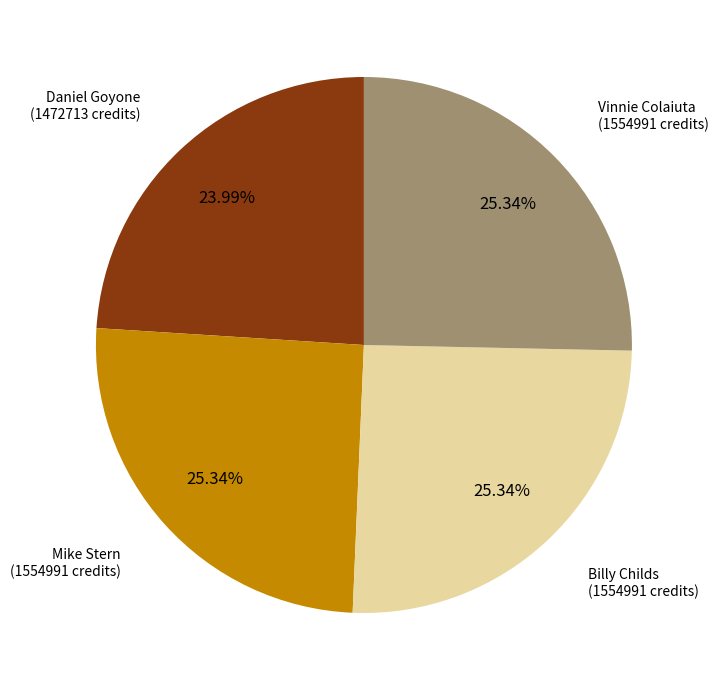

How many slices are in this pie chart?

4